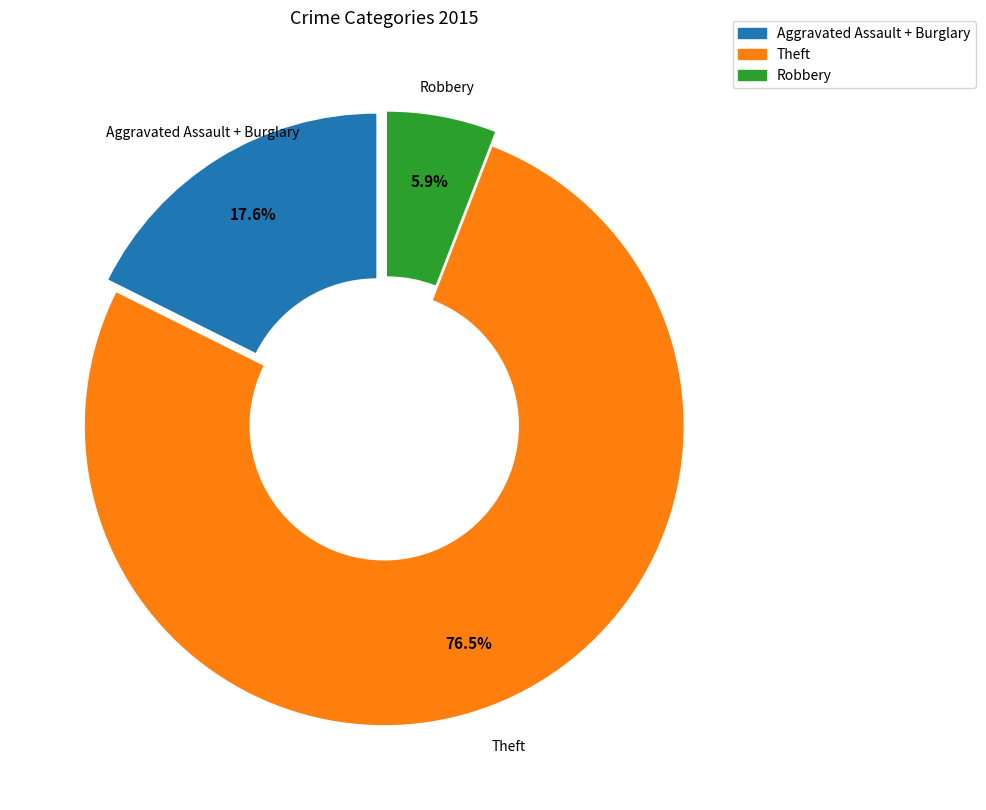

What is the largest slice in the pie chart?

Theft